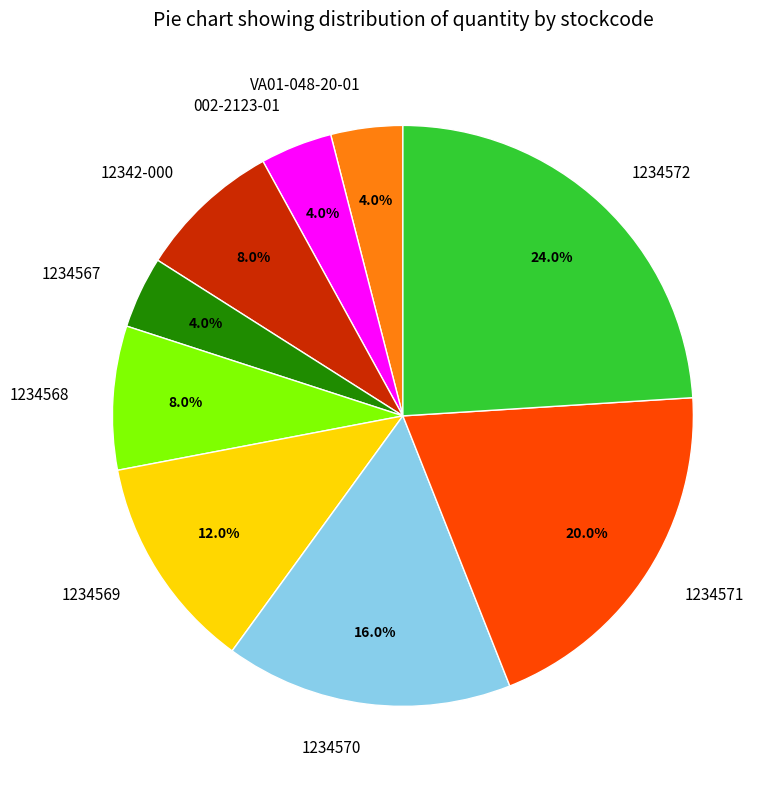

To the nearest percent, what is the difference between the largest and smallest slice percentages?

20%